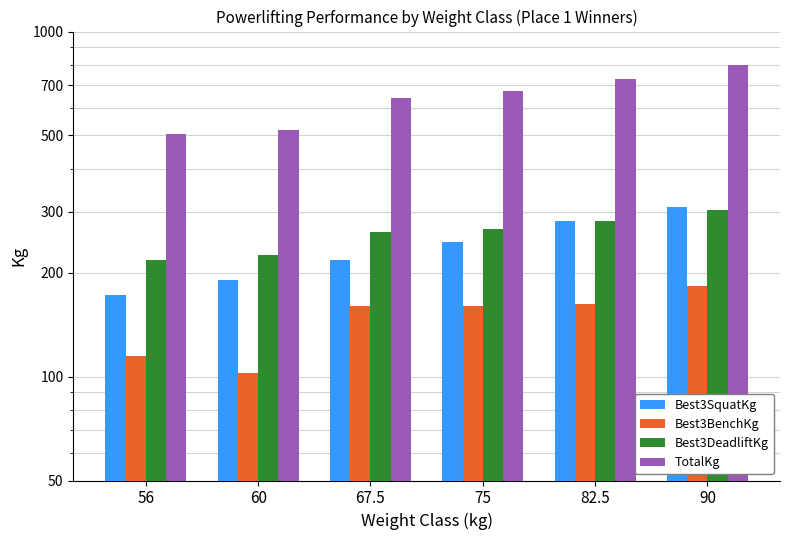

Reading right to left, transcribe all the data shown in this chart.

Best3SquatKg: 310.0	282.5	245.0	217.5	190.0	172.5
Best3BenchKg: 182.5	162.5	160.0	160.0	102.5	115.0
Best3DeadliftKg: 305.0	282.5	267.5	262.5	225.0	217.5
TotalKg: 797.5	727.5	672.5	640.0	517.5	505.0